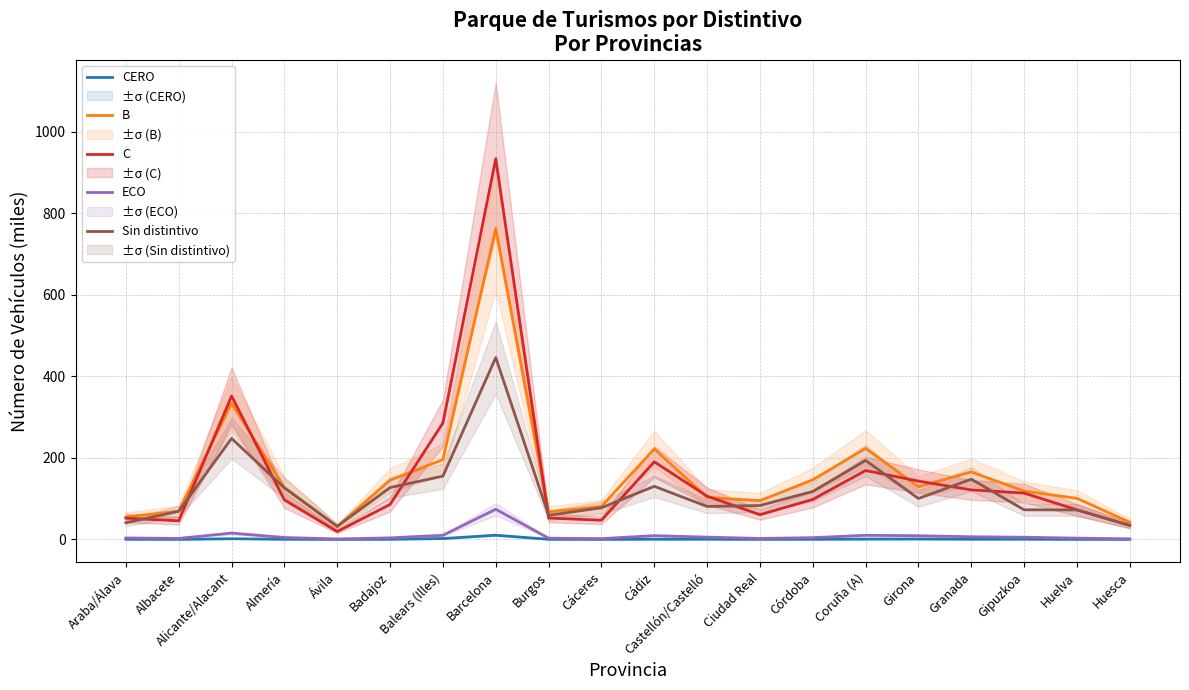

At Cáceres, list the series in order from smallest to largest.

CERO, ECO, C, Sin distintivo, B